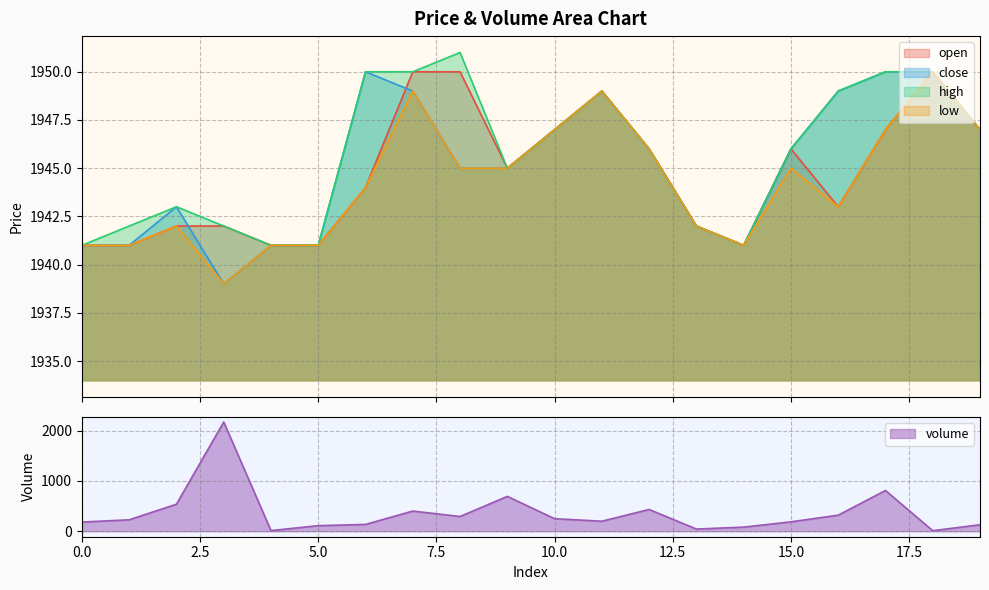

Where does the high series first go above 1946?

6